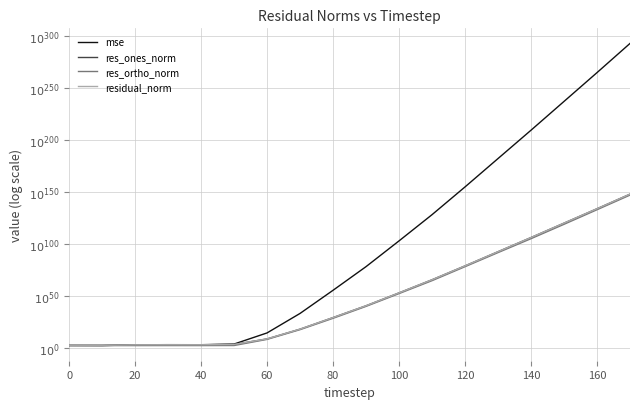

Reading left to right, transcribe all the data shown in this chart.

mse: 2.3	2.3	3.1	3.2	3.1	3.8	14.4	33.2	55.4	78.1	102.8	128.0	154.7	181.9	209.1	236.8	264.4	292.4
res_ones_norm: 2.6	2.6	3.0	3.1	3.1	3.4	8.7	18.1	29.2	40.5	52.9	65.5	78.8	92.4	106.1	119.9	133.7	147.7
res_ortho_norm: 2.3	2.3	2.3	2.3	2.3	2.3	8.2	17.6	28.5	39.9	52.2	64.6	78.0	91.6	104.9	118.7	132.7	146.8
residual_norm: 2.6	2.6	3.0	3.1	3.1	3.4	8.7	18.1	29.2	40.5	52.9	65.5	78.8	92.4	106.1	119.9	133.7	147.7